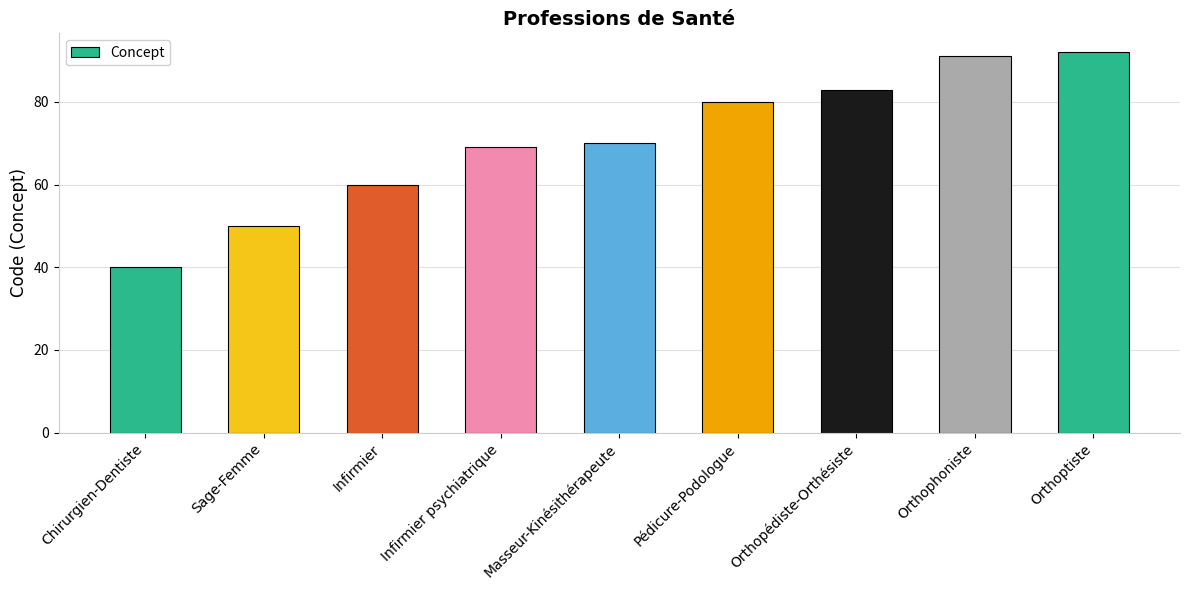

Between Orthoptiste and Sage-Femme, which is larger?

Orthoptiste